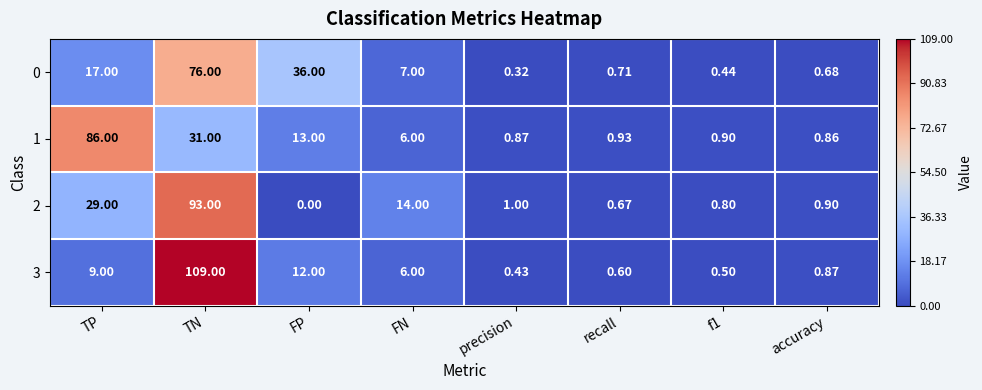

Which category has the lowest value across all series?

FP